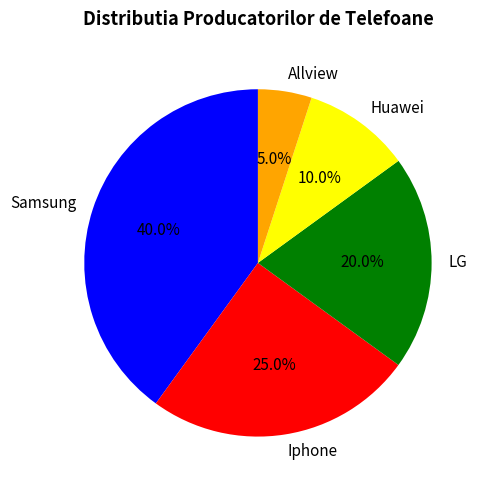

Which has a higher value, Allview or Iphone?

Iphone